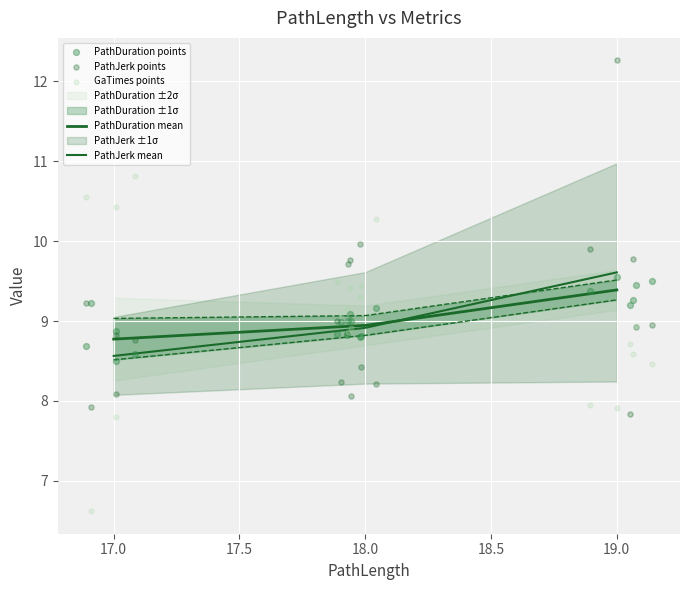

Which series reaches the maximum Y coordinate?

PathJerk